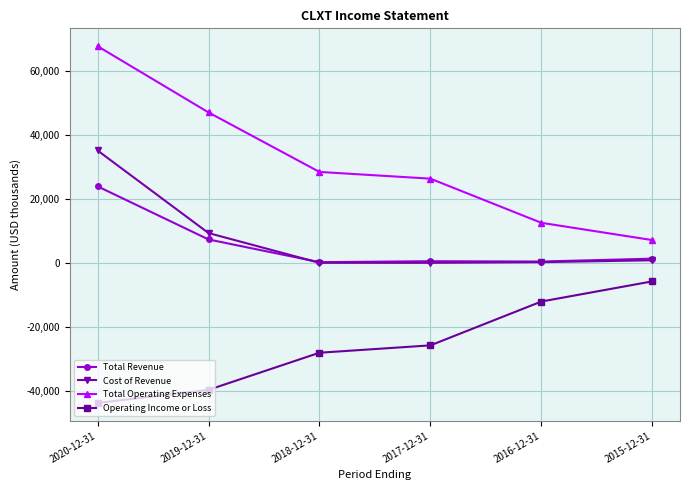

True or false: Operating Income or Loss has a value of -40973 at 2017-12-31.

False